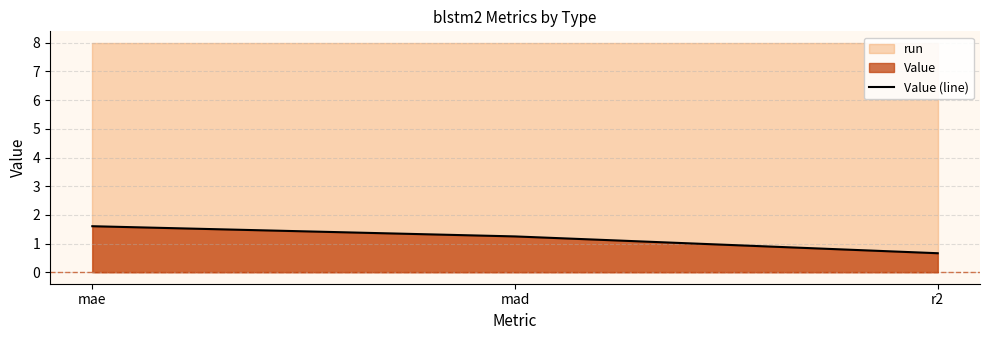

What is the sum of all values?

3.5